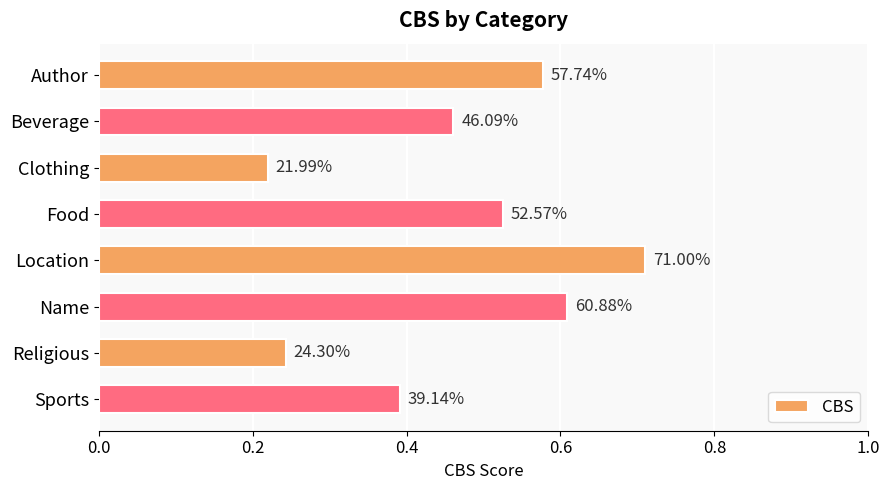

Does the chart contain any negative values?

No